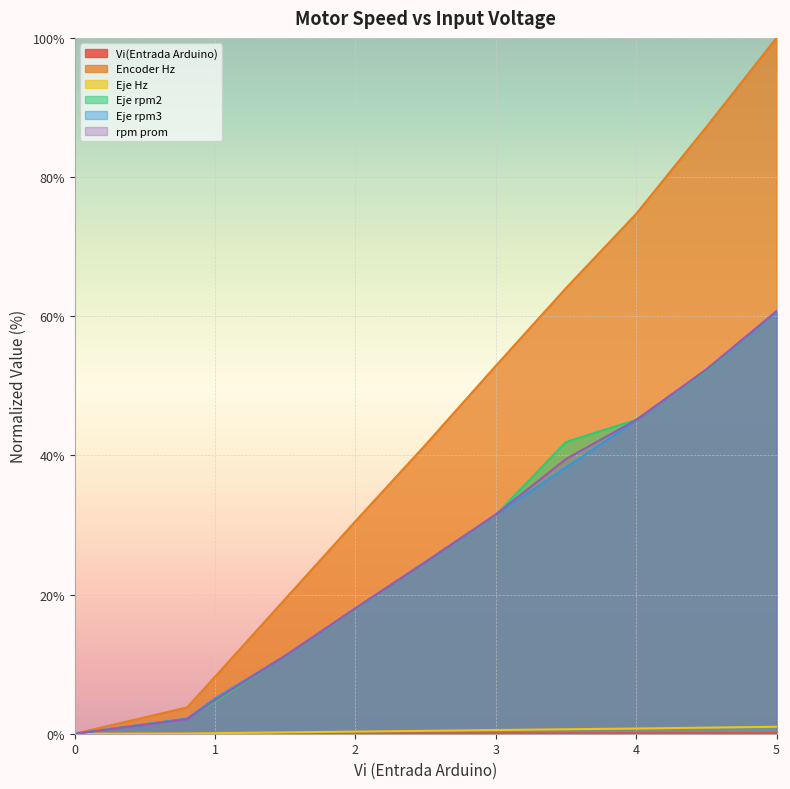

How many lines are shown in the chart?

6